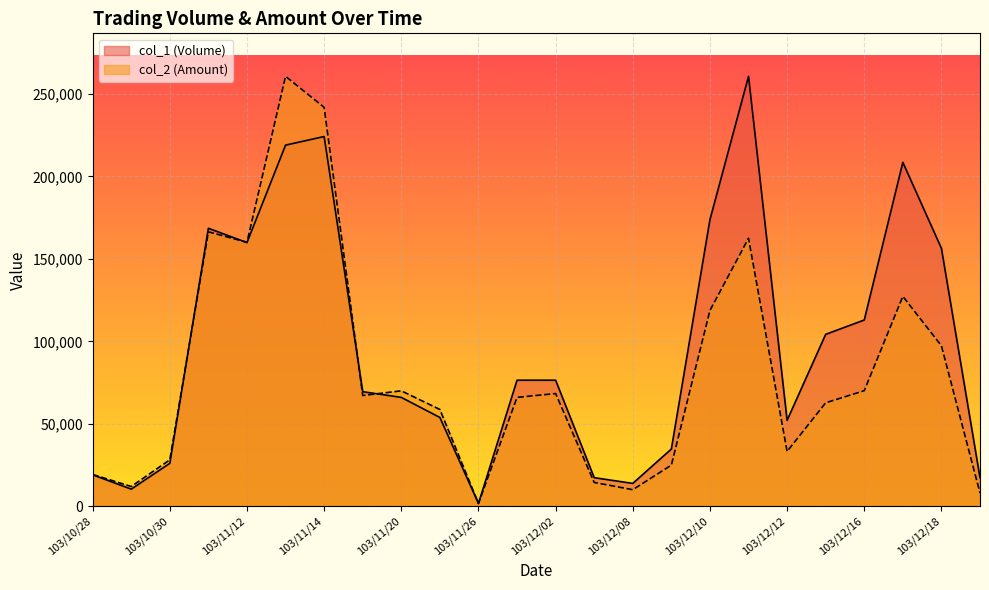

What is the average value of the col_2 (Amount) series?

81278.8